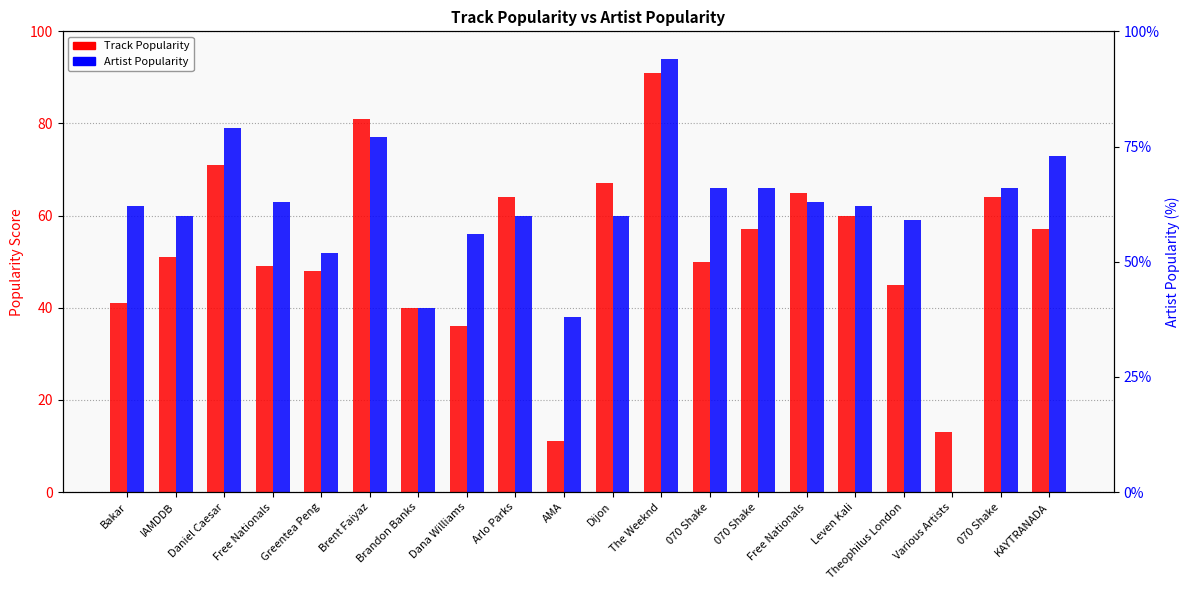

Is it true that Track Popularity equals 13 at Various Artists?

True